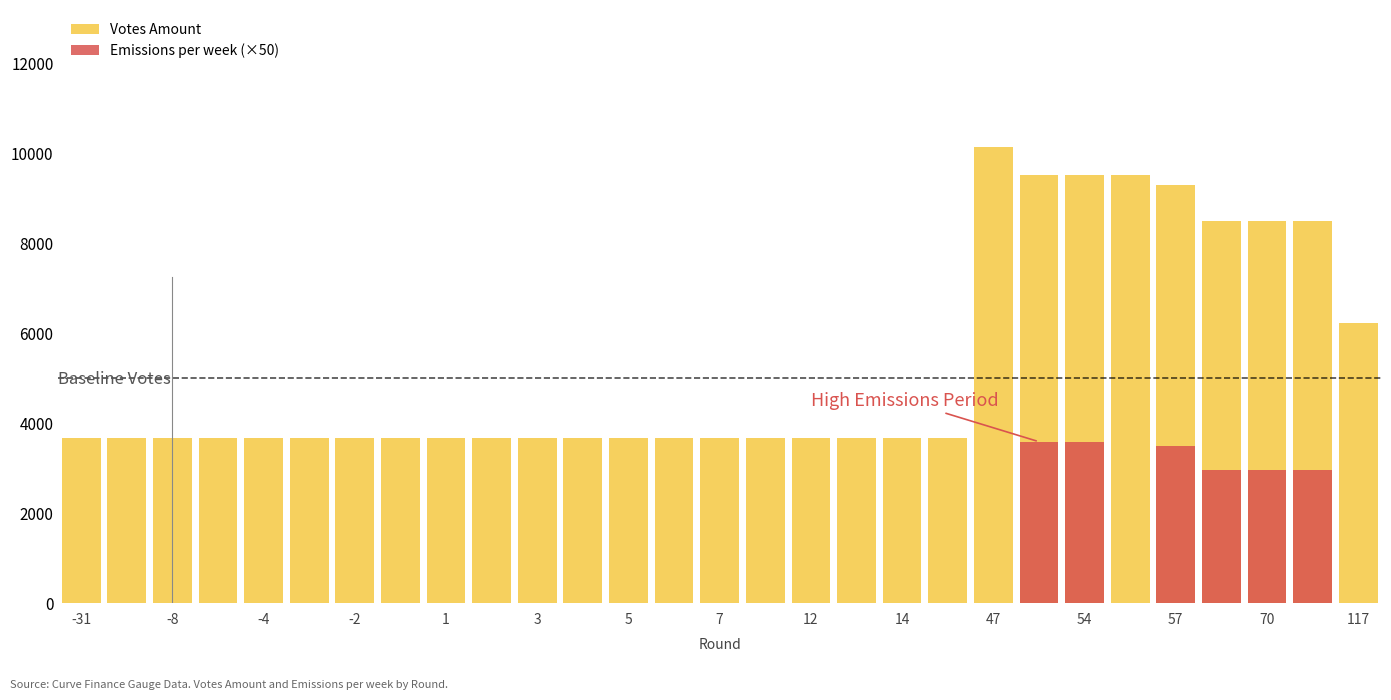

Which series has the largest range (max minus min)?

Votes Amount